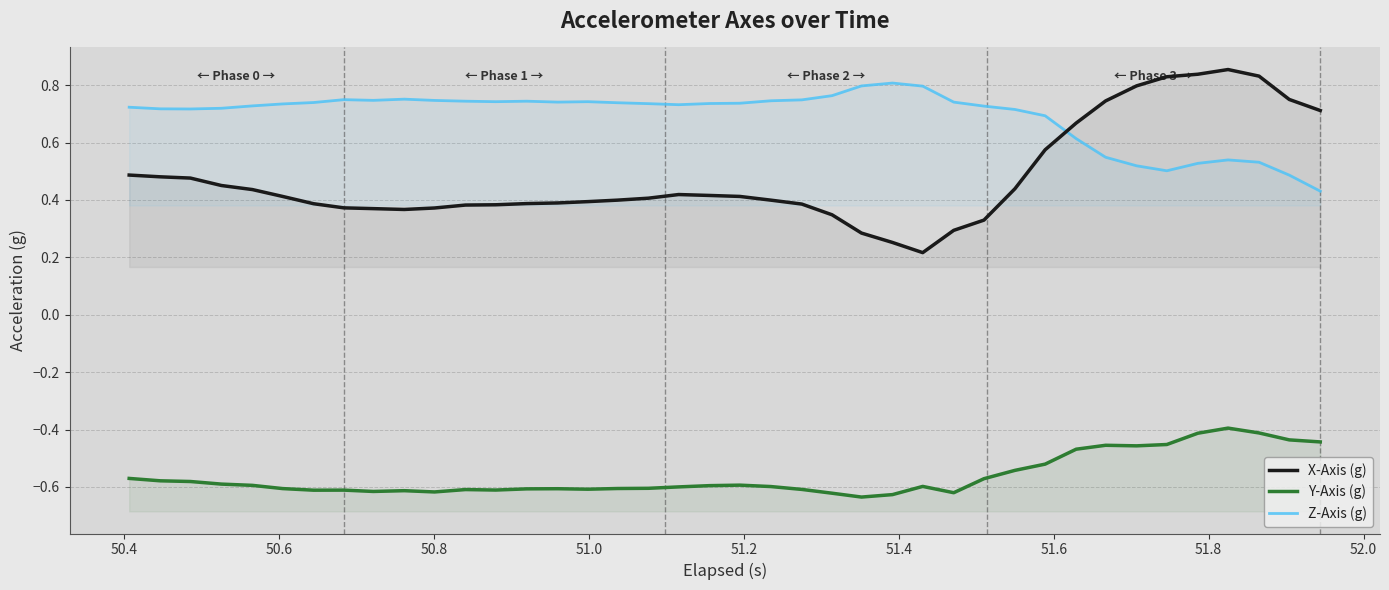

What is the maximum value for X-Axis (g)?

0.9